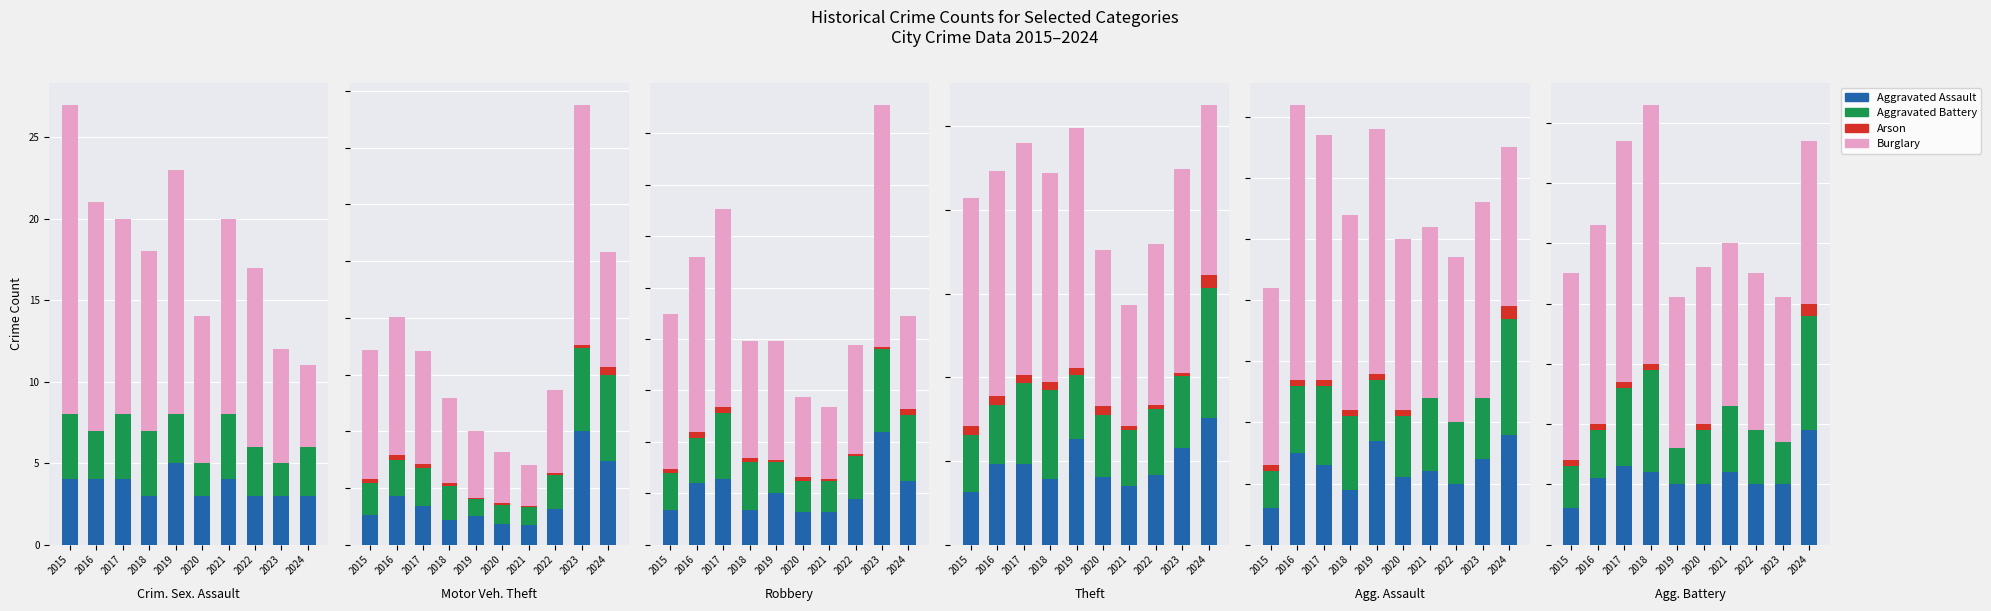

At which label is Aggravated Battery closest to 12?

2017